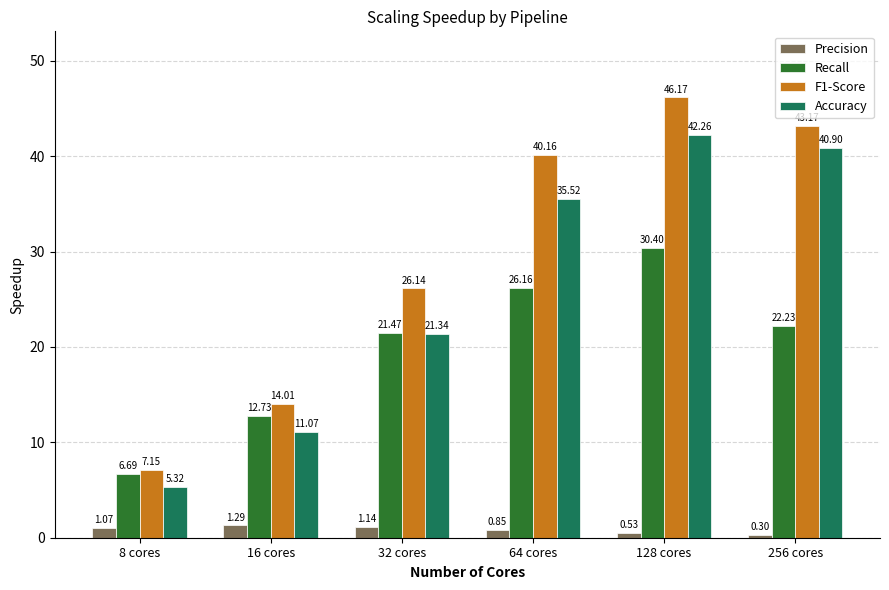

How many data points in Recall are above 22?

3